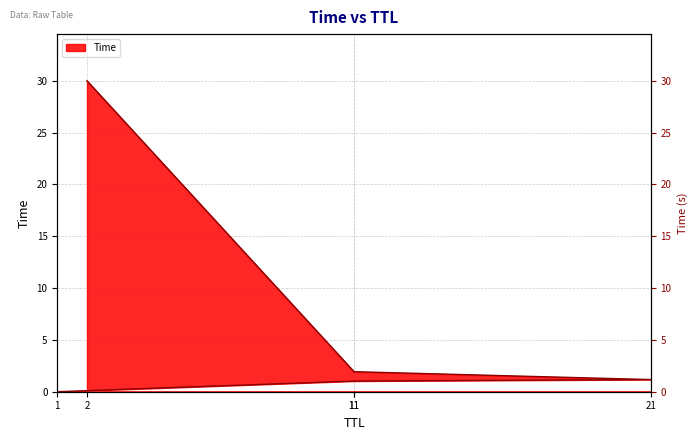

Rank the categories by value from lowest to highest.

1, 11, 21, 11, 2